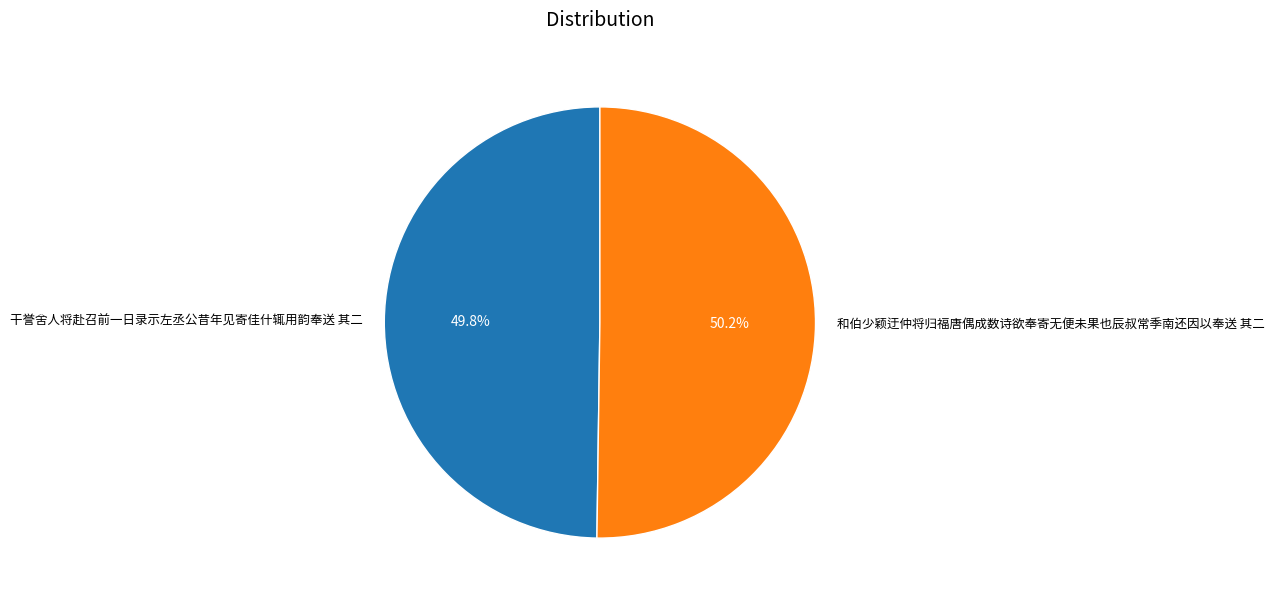

Count the number of slices in the pie.

2